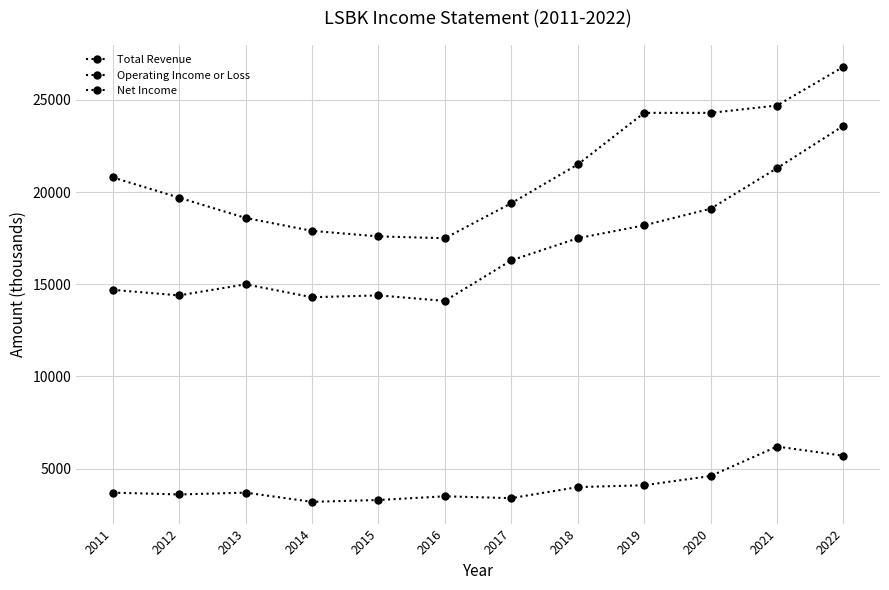

What is the sum of the Total Revenue values at 2017 and 2019?

43700